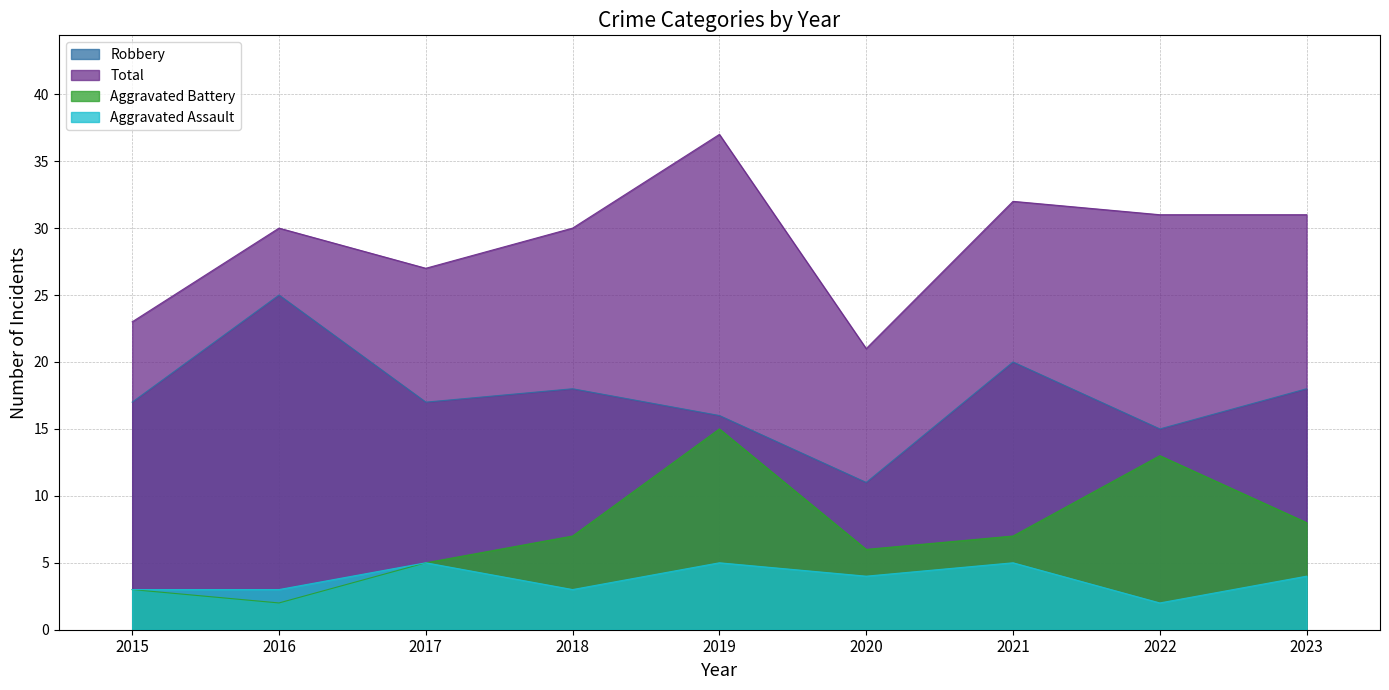

At 2022, list the series in order from largest to smallest.

Total, Robbery, Aggravated Battery, Aggravated Assault